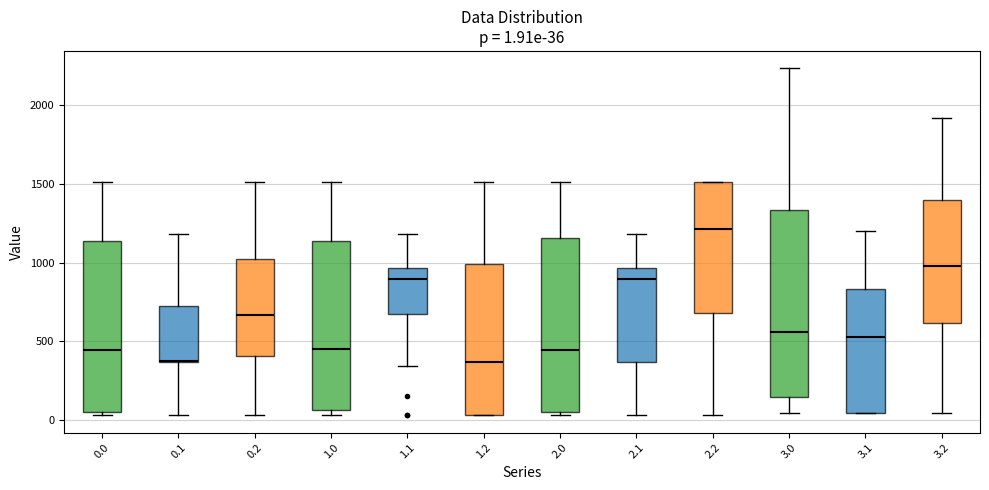

Which box's median line is the highest?

2.2